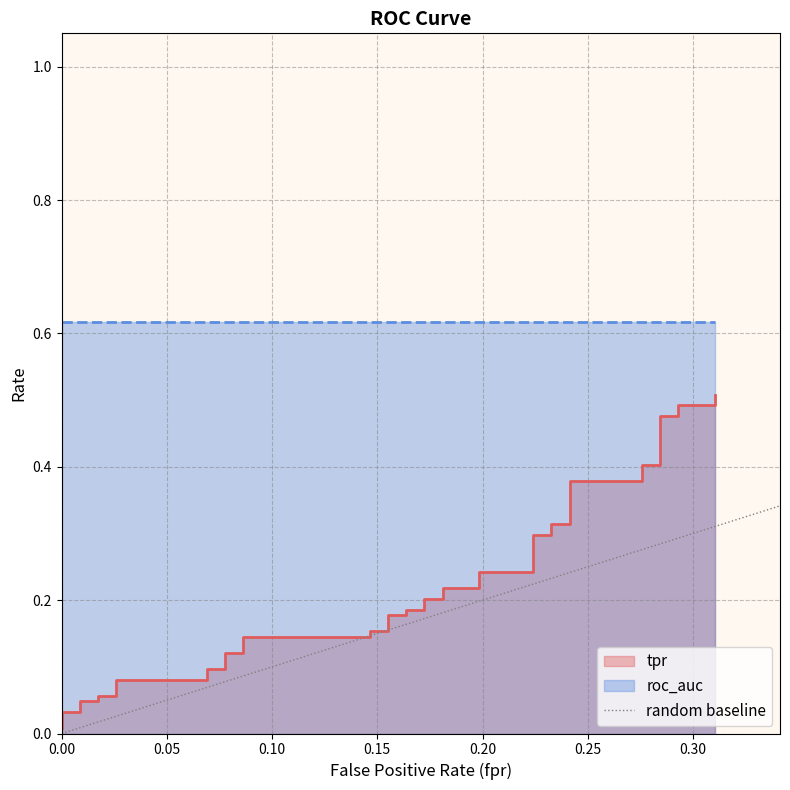

Between 0.05 and 0.00, which is larger?

0.05